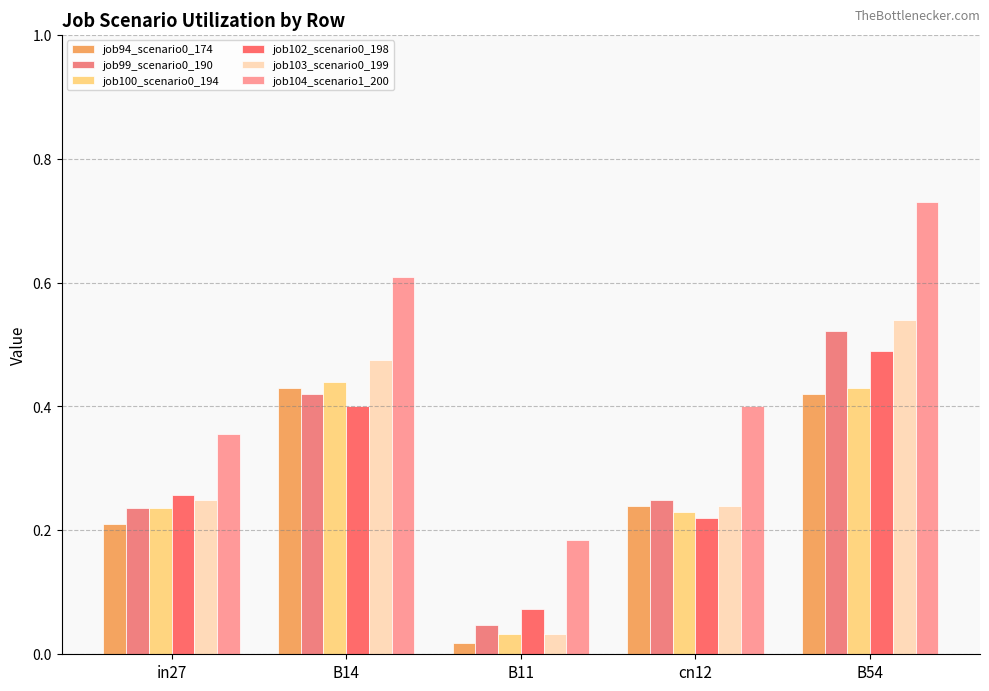

How many bars are there in total?

30